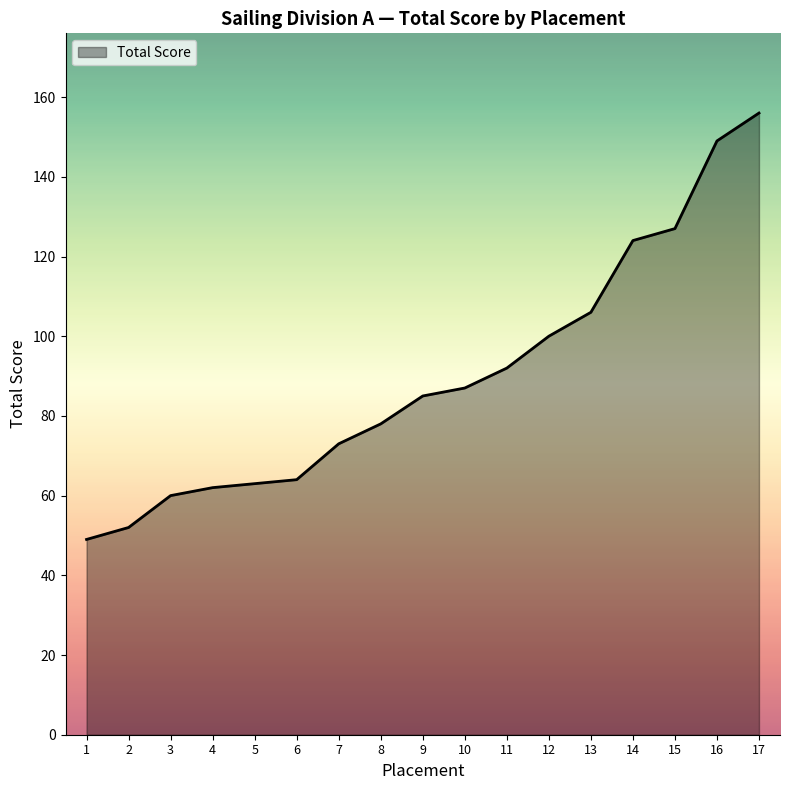

What is the smallest value displayed?

49